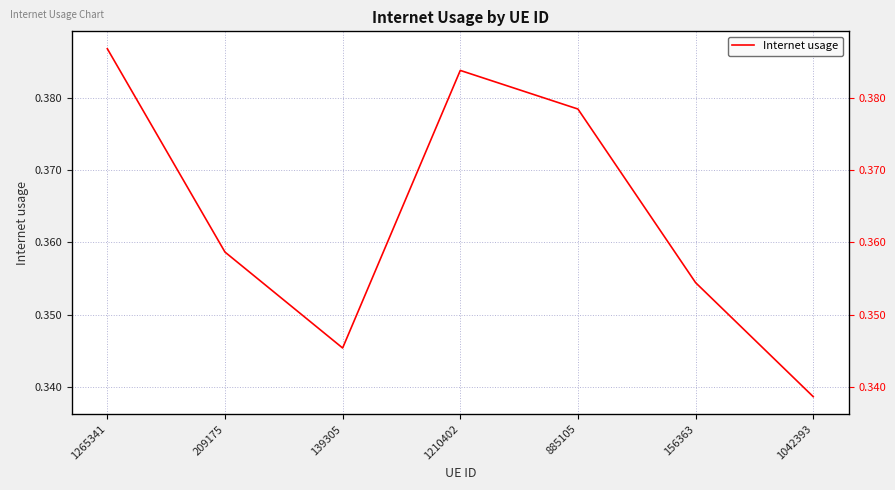

Between 139305 and 1265341, which is larger?

1265341